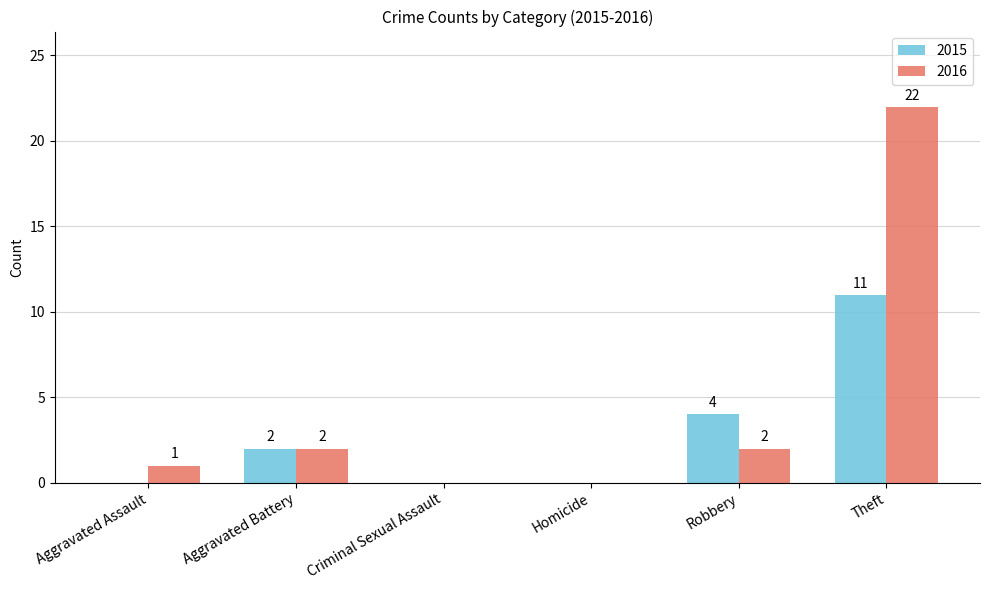

What are all the series names shown in the legend?

2015, 2016